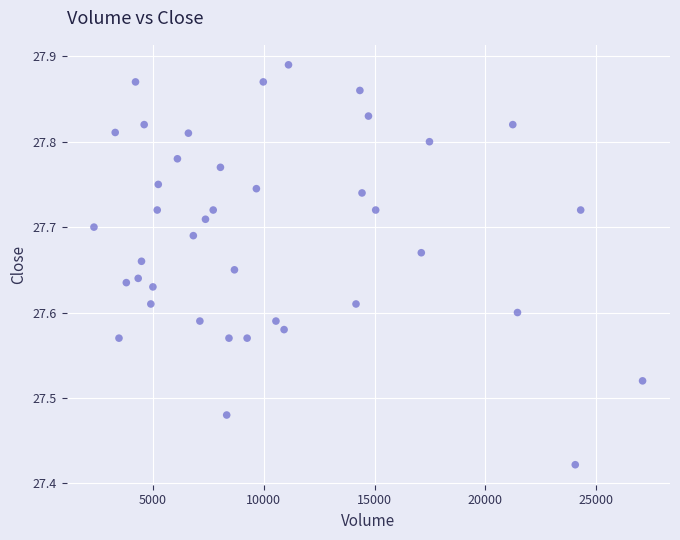

What is the range of Y values (max minus min)?

0.5